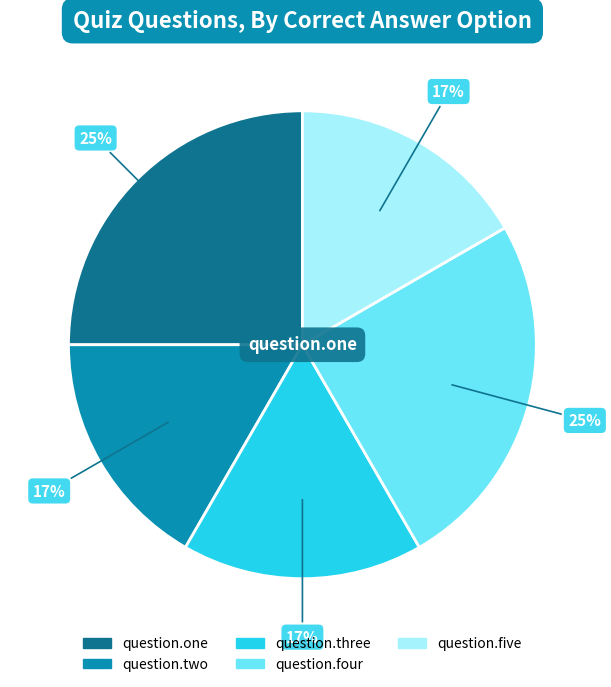

Approximately how many times larger is the value at question.three compared to question.four?

0.7